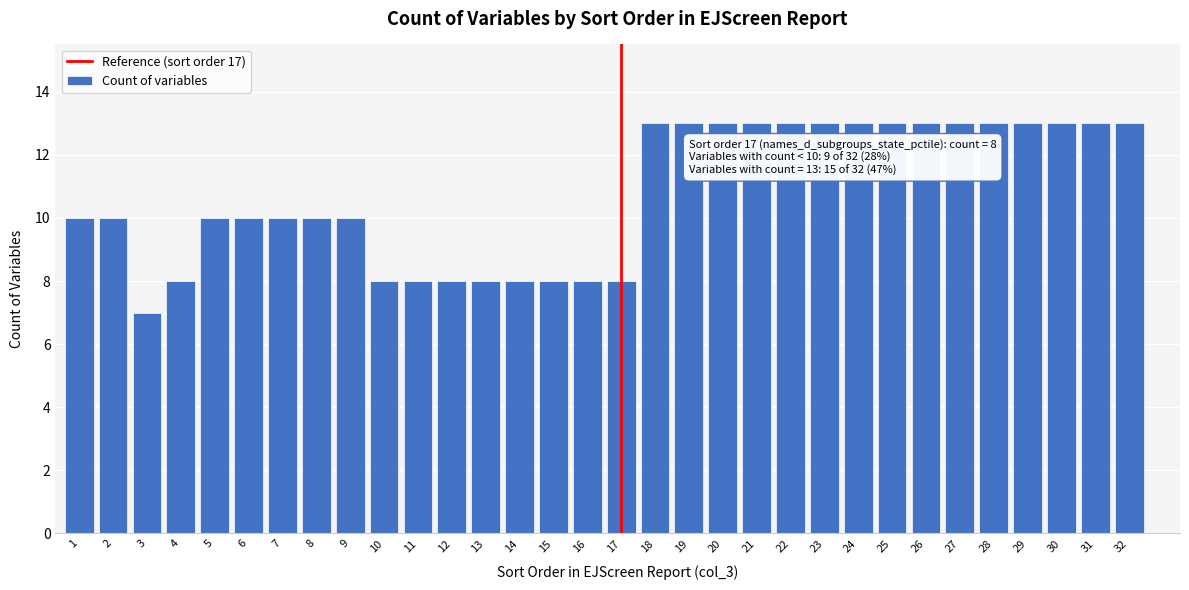

Approximately how many times larger is the value at 11 compared to 17?

1.0